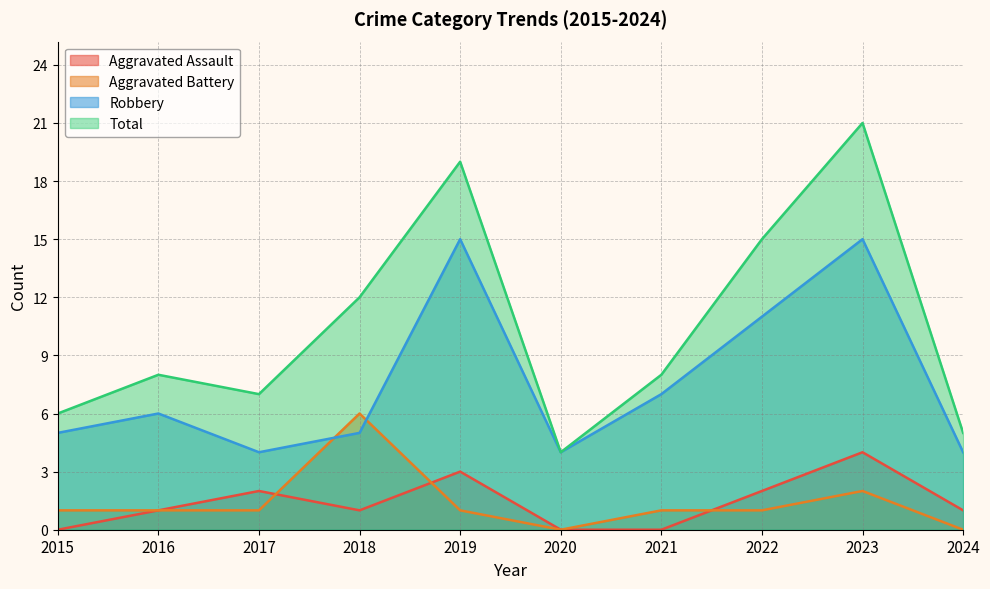

Which category has the lowest value across all series?

2015